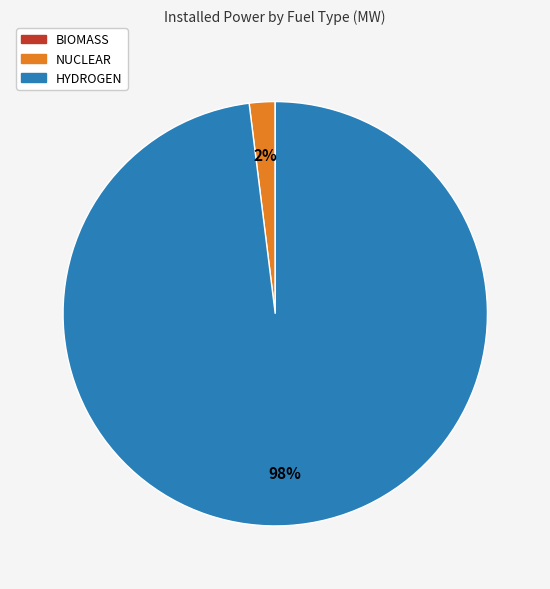

Is there a majority slice in this chart?

Yes